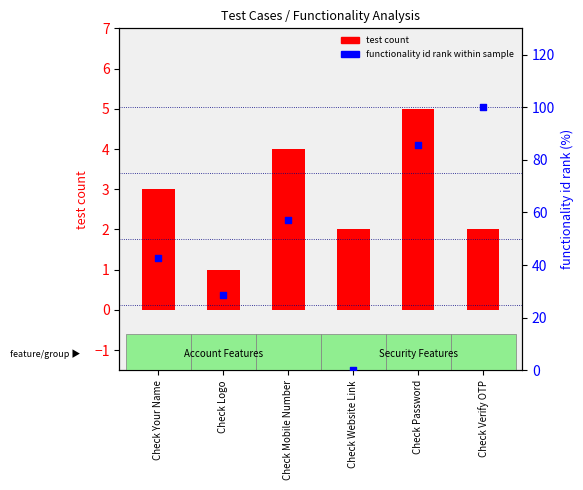

Which series has the largest Y range (max minus min)?

functionality id (normalized)